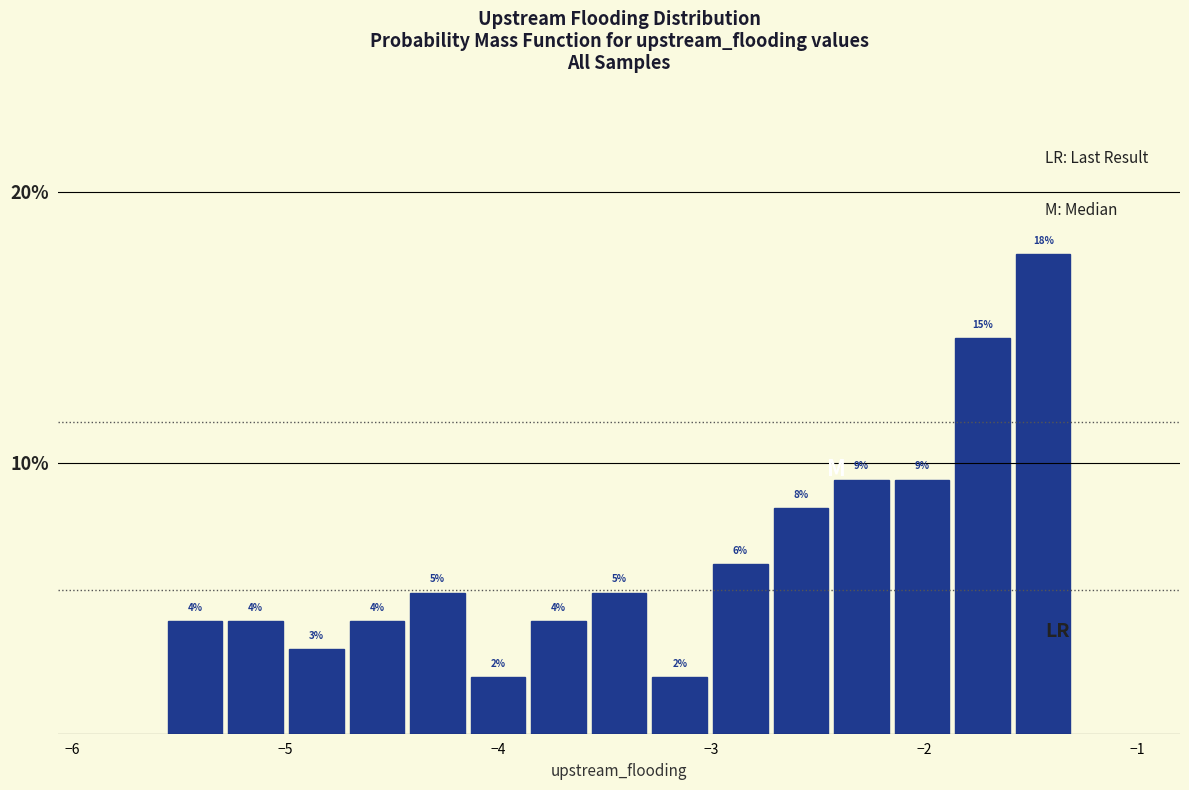

Read against the x-axis, roughly where is the centre of the tallest bar?

-1.4